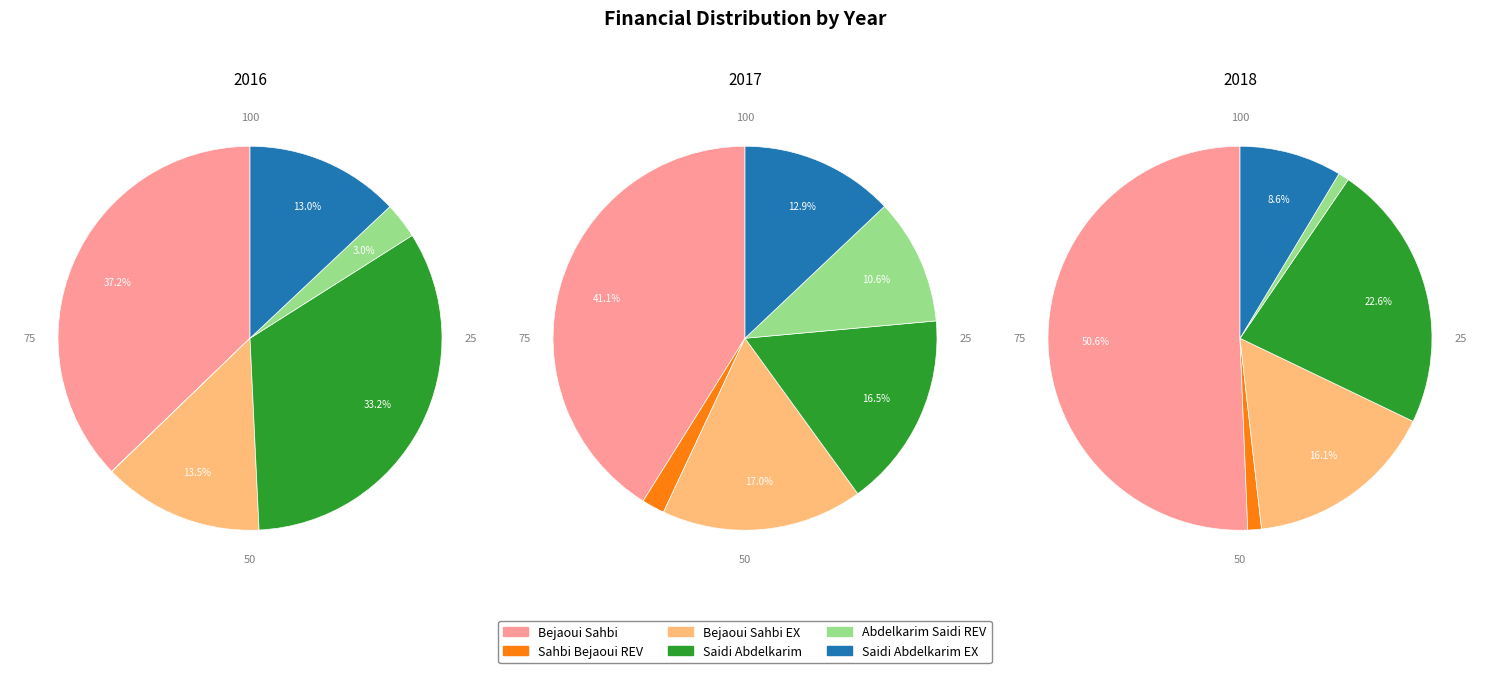

What percentage is the 2017 slice, to the nearest percent?

17%